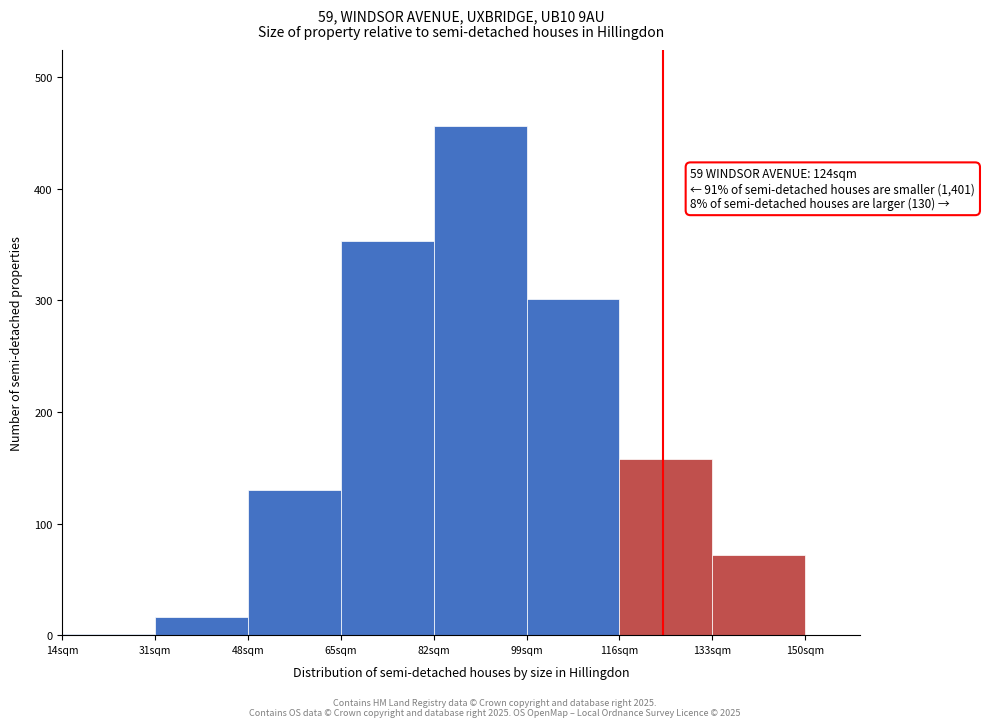

Which range on the x-axis has the tallest bar?

82 to 99